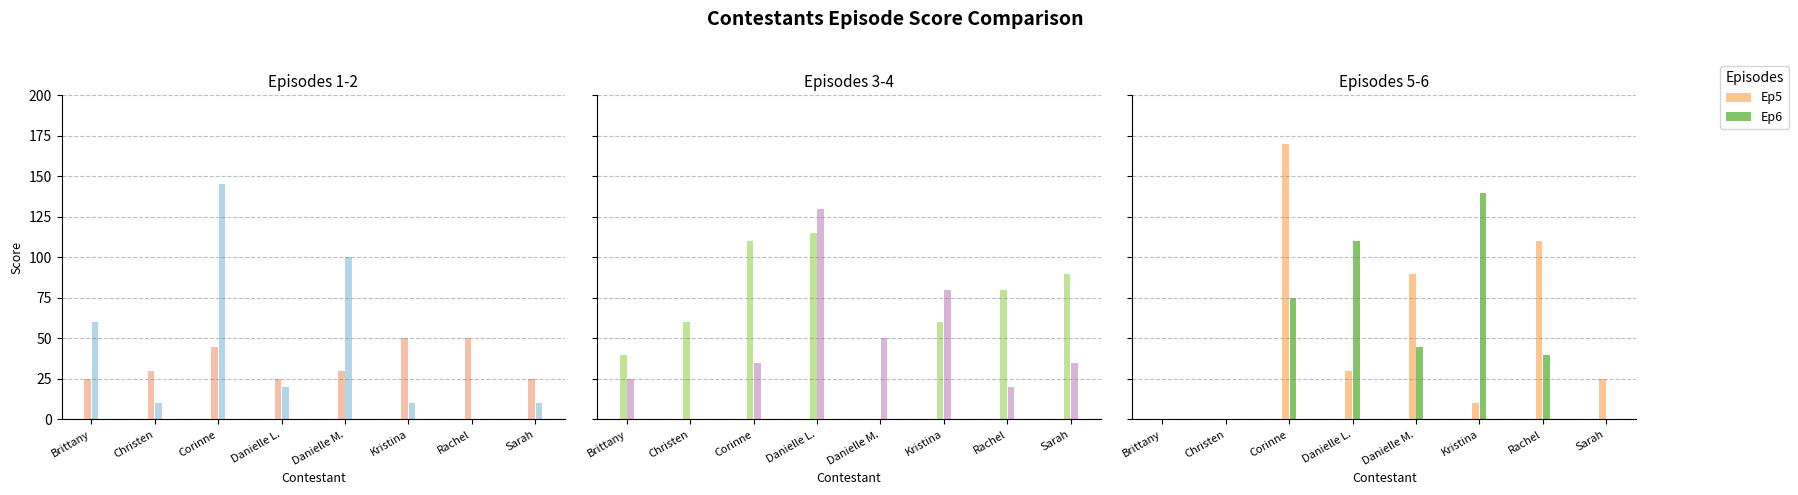

Is it true that Ep2 equals 10 at Christen?

True